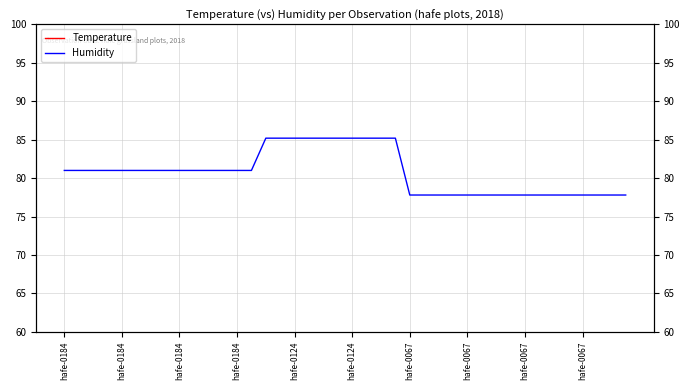

Reading left to right, list all the values displayed in this chart.

Temperature: 23.9	23.9	23.9	23.9	23.9	23.9	23.9	23.9	23.9	23.9	23.9	23.9	23.9	23.9	22.3	22.3	22.3	22.3	22.3	22.3	22.3	22.3	22.3	22.3	22.6	22.6	22.6	22.6	22.6	22.6	22.6	22.6	22.6	22.6	22.6	22.6	22.6	22.6	22.6	22.6
Humidity: 81.0	81.0	81.0	81.0	81.0	81.0	81.0	81.0	81.0	81.0	81.0	81.0	81.0	81.0	85.2	85.2	85.2	85.2	85.2	85.2	85.2	85.2	85.2	85.2	77.8	77.8	77.8	77.8	77.8	77.8	77.8	77.8	77.8	77.8	77.8	77.8	77.8	77.8	77.8	77.8